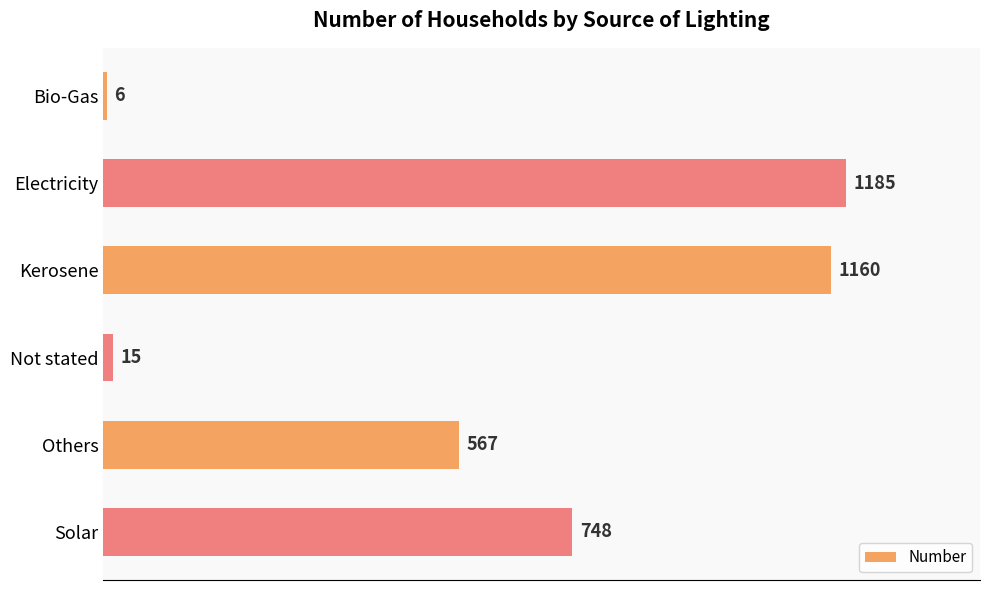

How many bars are there in total?

6